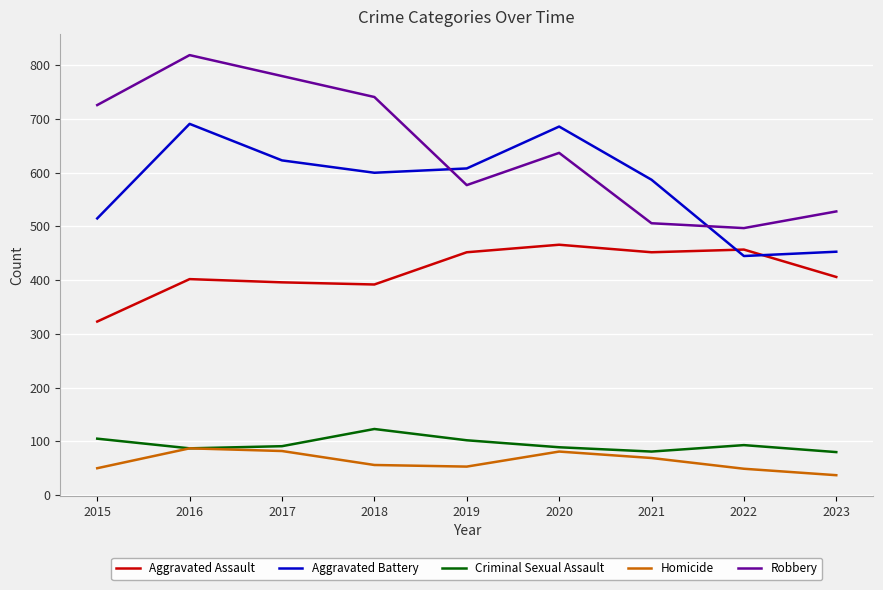

How many values in the Homicide series are below 56?

4